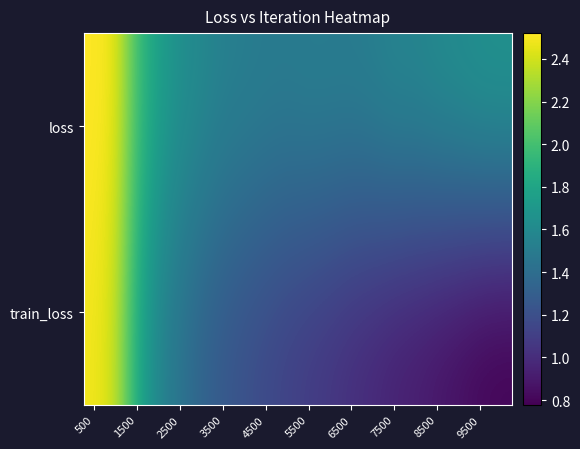

Reading left to right, extract all data points from this chart.

loss: 2.5	2.5	2.0	1.8	1.6	1.6	1.5	1.5	1.5	1.5	1.5	1.5	1.5	1.5	1.6	1.6	1.6	1.6	1.7	1.7
train_loss: 2.5	2.4	1.8	1.6	1.4	1.3	1.3	1.2	1.2	1.1	1.1	1.0	1.0	1.0	0.9	0.9	0.9	0.8	0.8	0.8